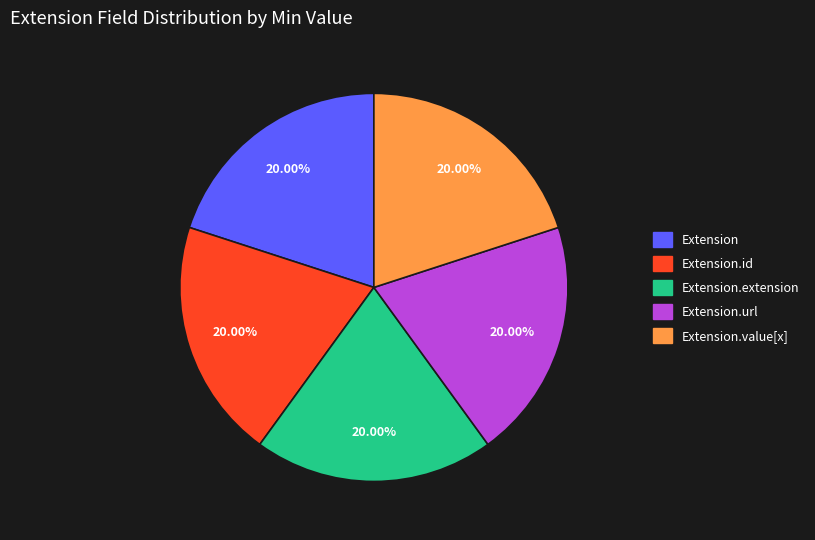

Is Extension.url the majority of the pie?

No